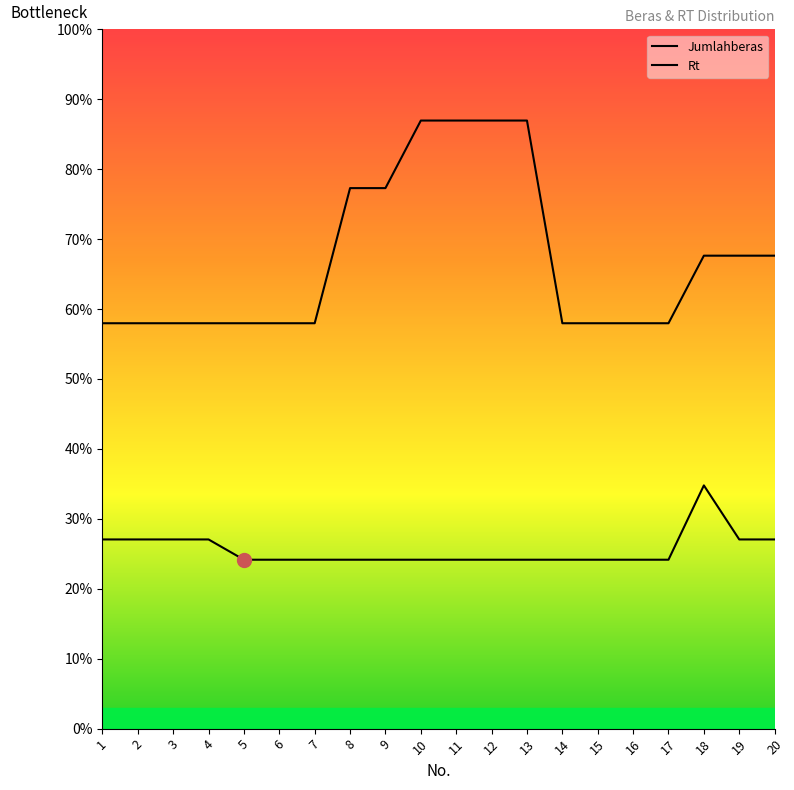

Reading left to right, extract all data points from this chart.

Jumlahberas: 2.8	2.8	2.8	2.8	2.5	2.5	2.5	2.5	2.5	2.5	2.5	2.5	2.5	2.5	2.5	2.5	2.5	3.6	2.8	2.8
Rt: 6.0	6.0	6.0	6.0	6.0	6.0	6.0	8.0	8.0	9.0	9.0	9.0	9.0	6.0	6.0	6.0	6.0	7.0	7.0	7.0